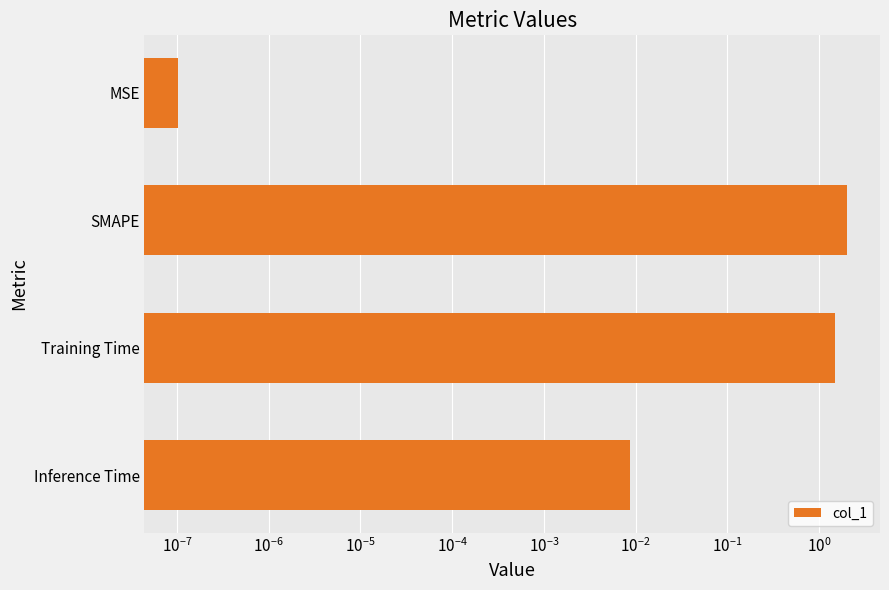

How many categories are shown in the chart?

4